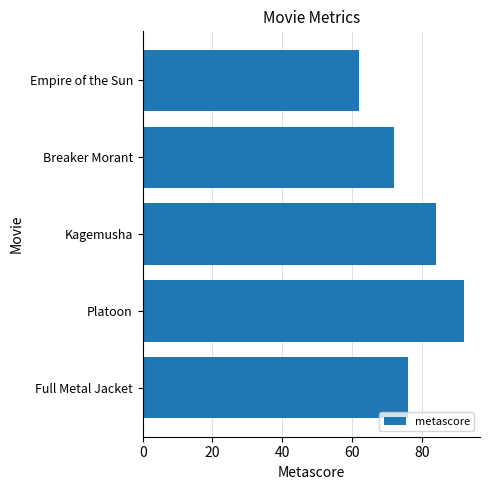

The chart shows a value of 44 at Breaker Morant. True or false?

False